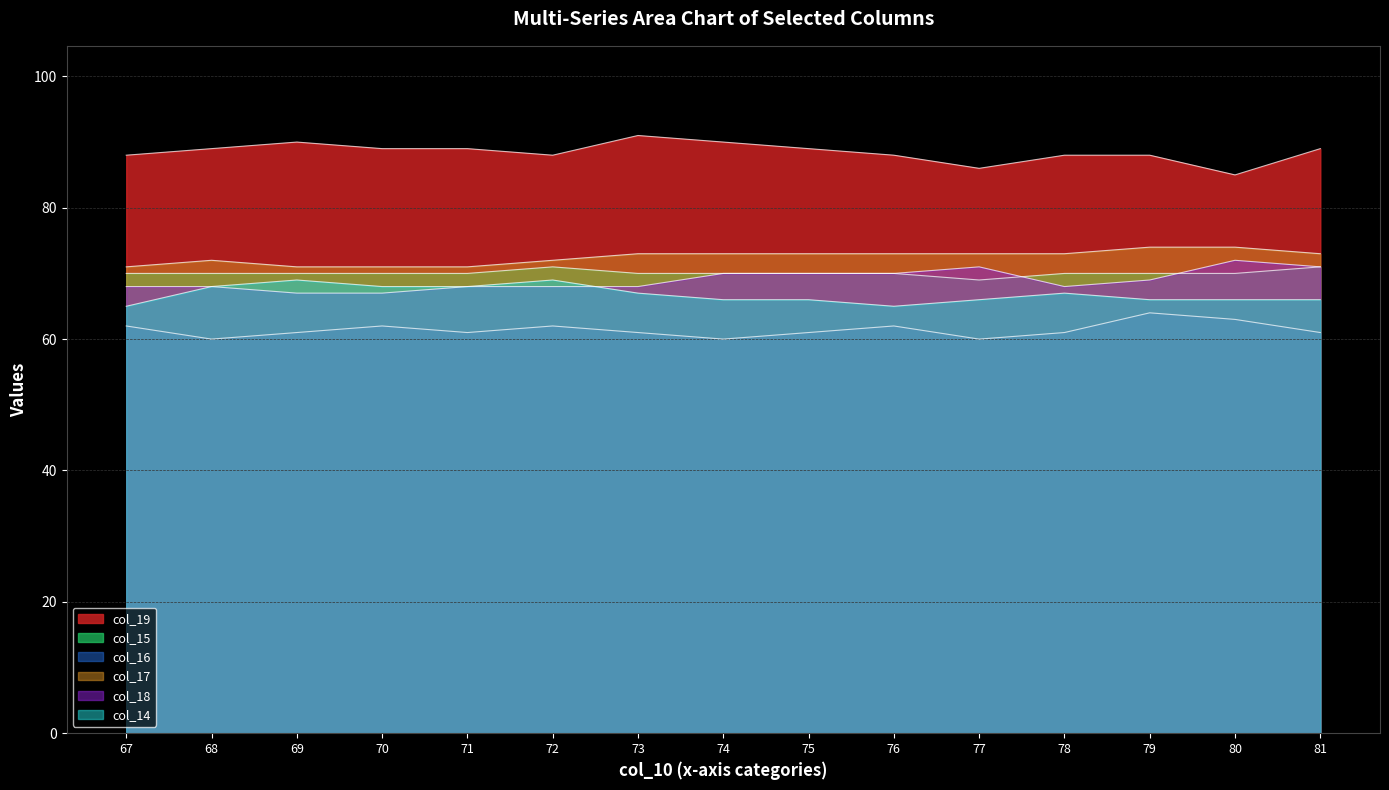

Reading left to right, list all the values displayed in this chart.

col_19: 88	89	90	89	89	88	91	90	89	88	86	88	88	85	89
col_15: 70	70	70	70	70	71	70	70	70	70	69	70	70	70	71
col_16: 62	60	61	62	61	62	61	60	61	62	60	61	64	63	61
col_17: 71	72	71	71	71	72	73	73	73	73	73	73	74	74	73
col_18: 68	68	67	67	68	68	68	70	70	70	71	68	69	72	71
col_14: 65	68	69	68	68	69	67	66	66	65	66	67	66	66	66